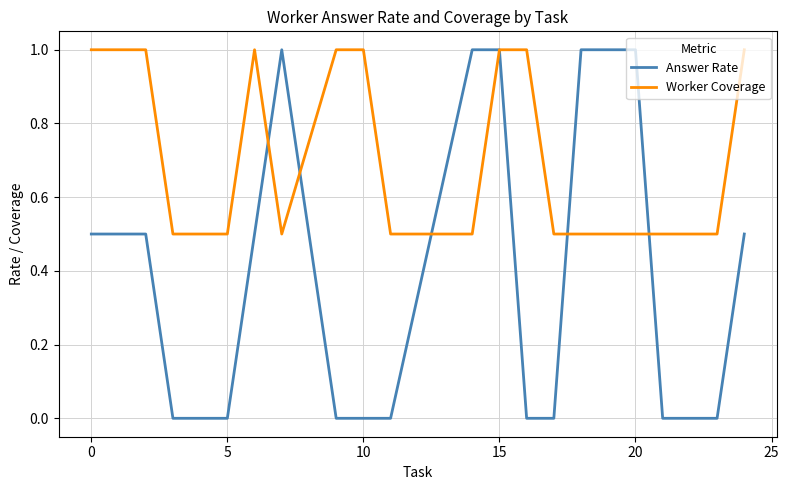

Which series has the largest range (max minus min)?

Answer Rate